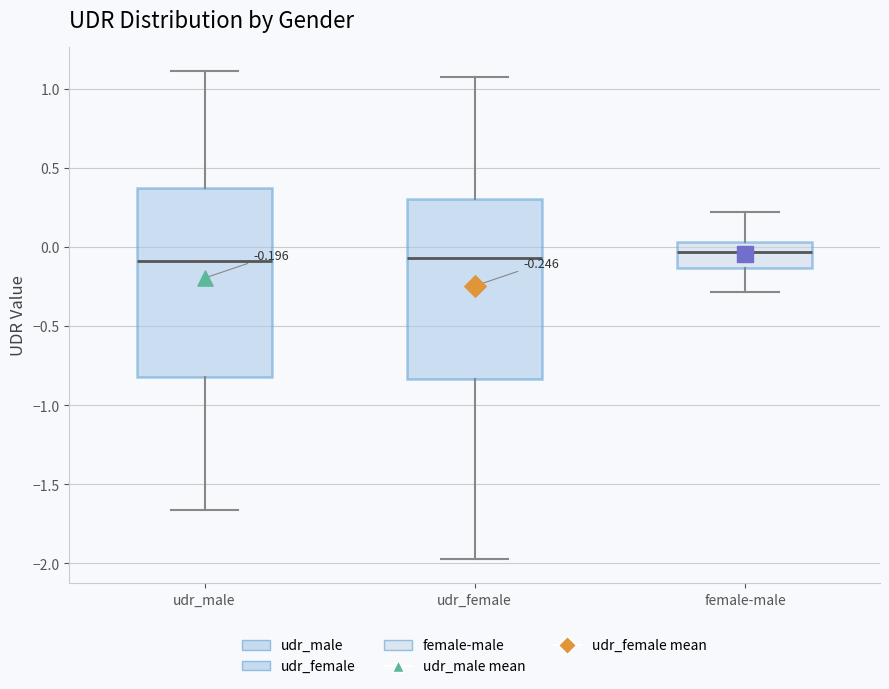

Comparing the boxes themselves (not the whiskers), which one is the tallest?

udr_male